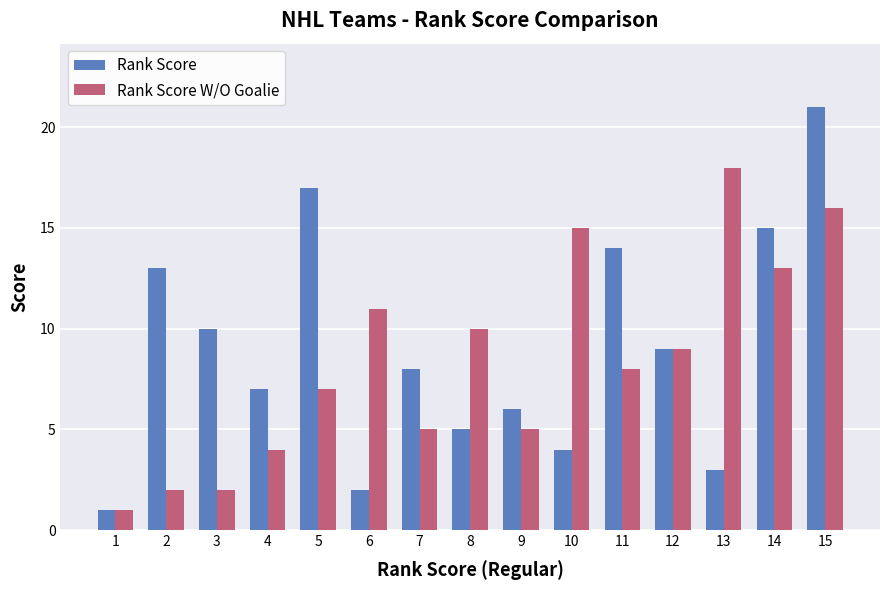

Count the number of categories in the chart.

15